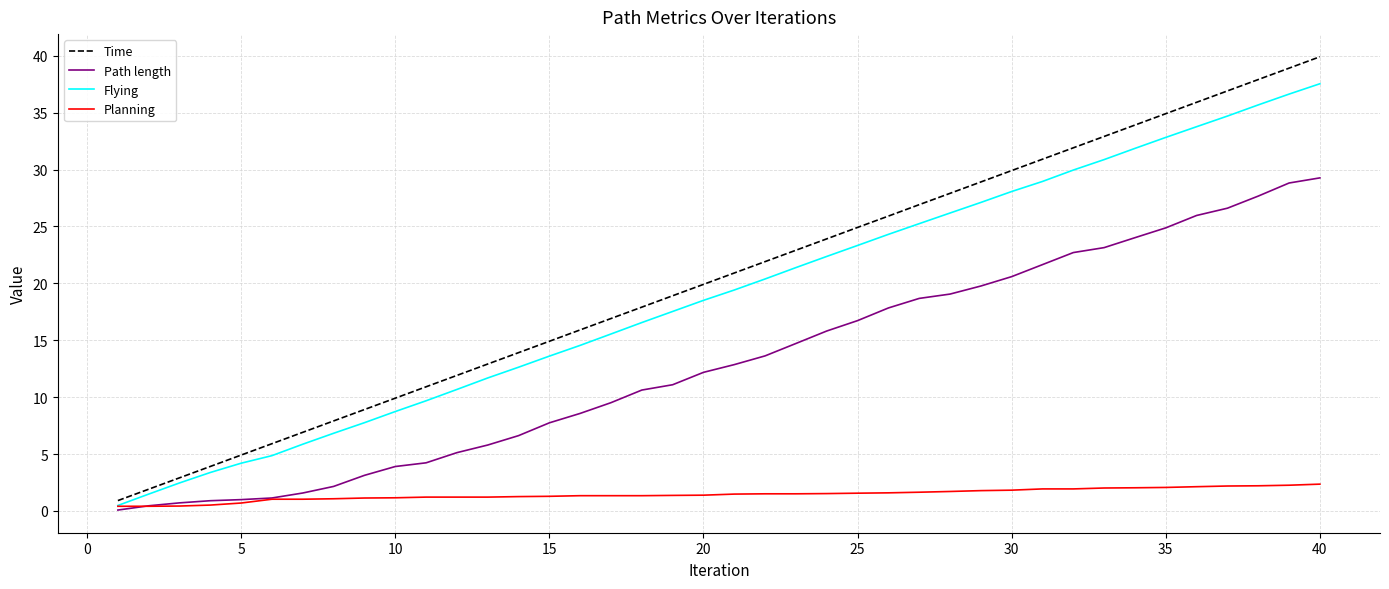

How many lines are shown in the chart?

4